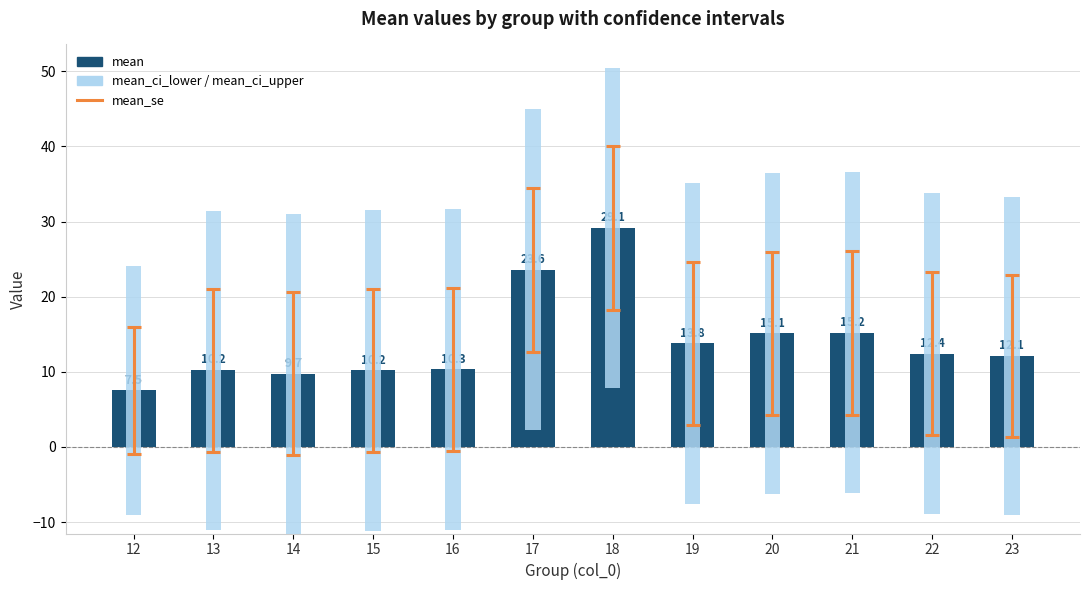

How many bars are there in total?

24